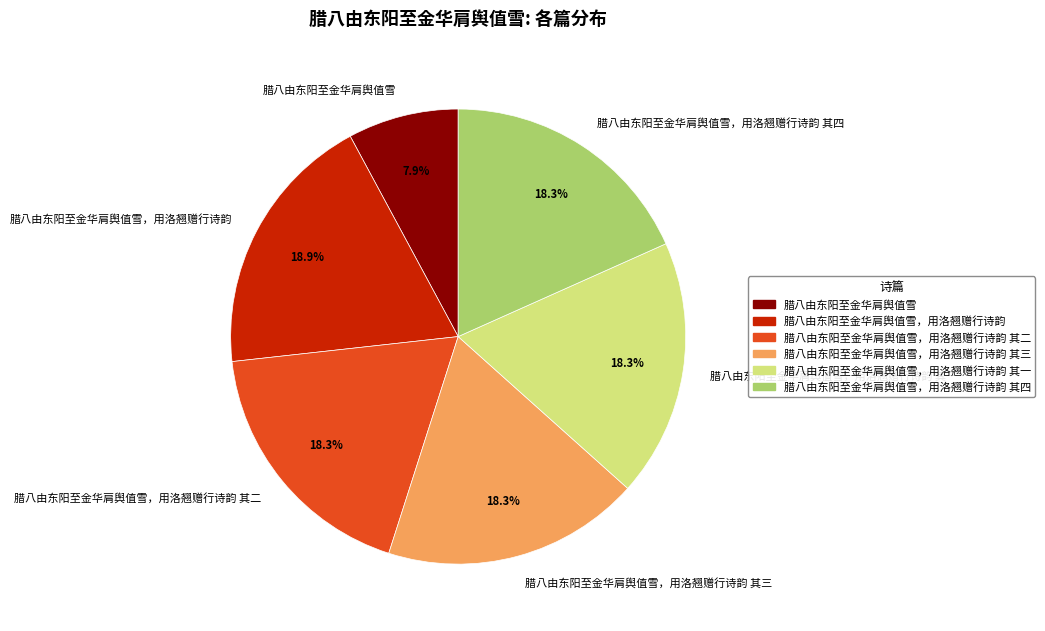

Does any single category account for the majority?

No